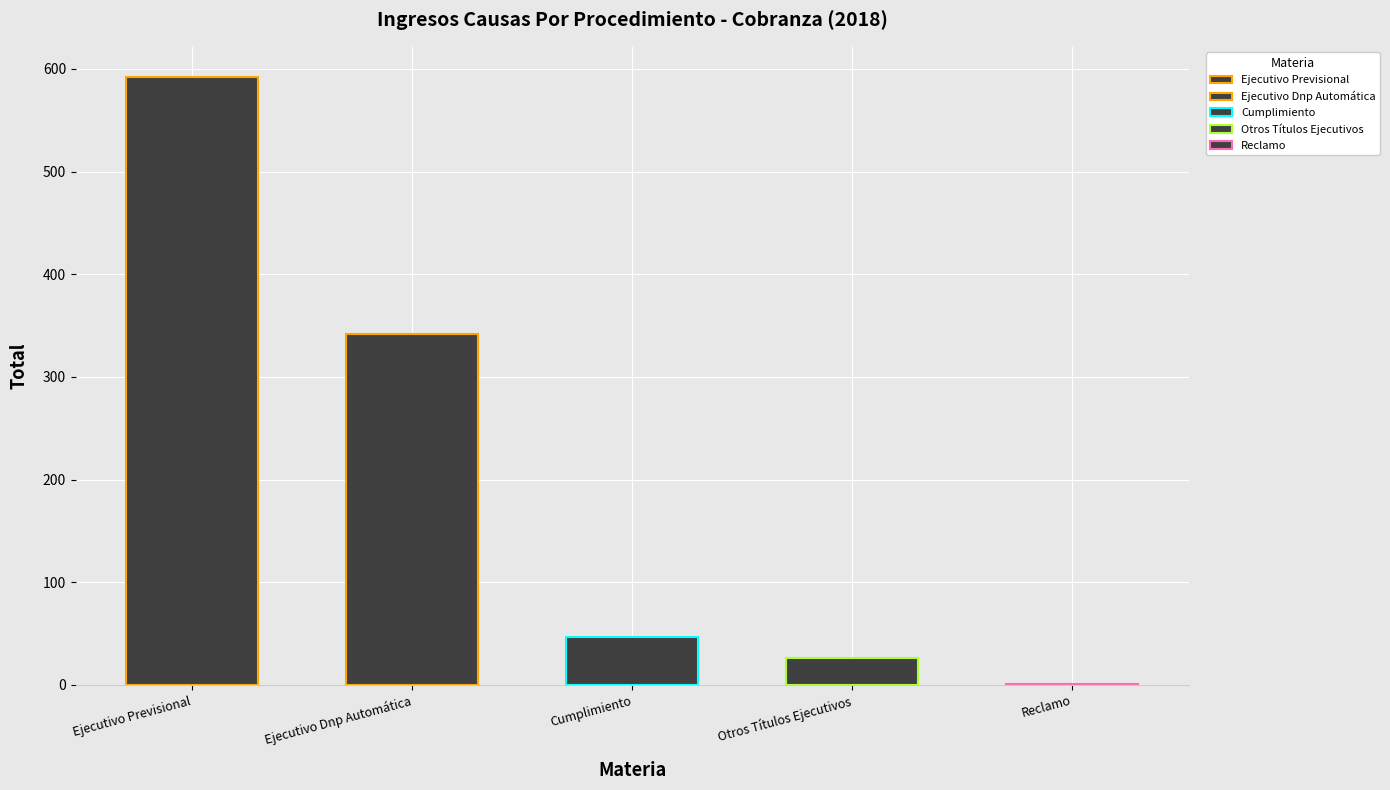

What is the ratio of the value at Cumplimiento to the value at Otros Títulos Ejecutivos?

1.8